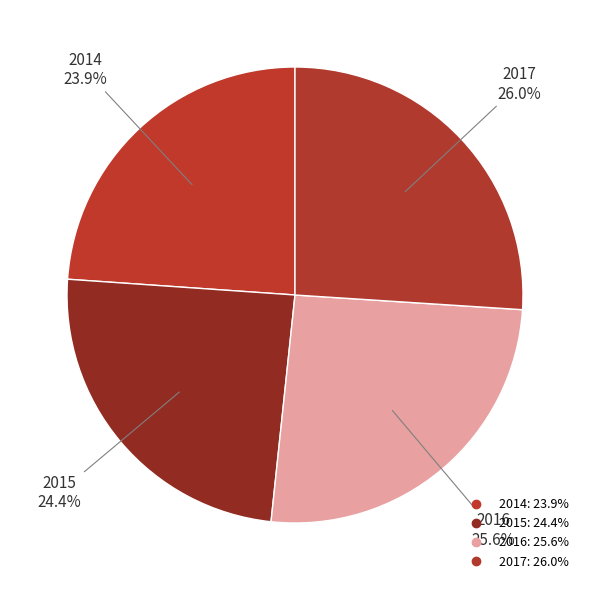

How many segments does this pie chart have?

4